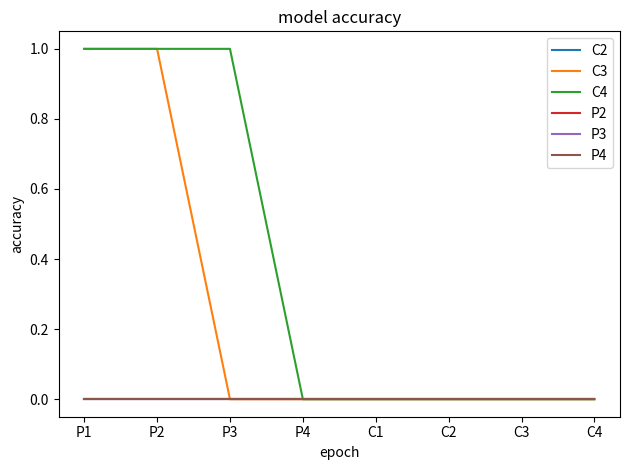

True or false: C2 has a value of 0 at C2.

True